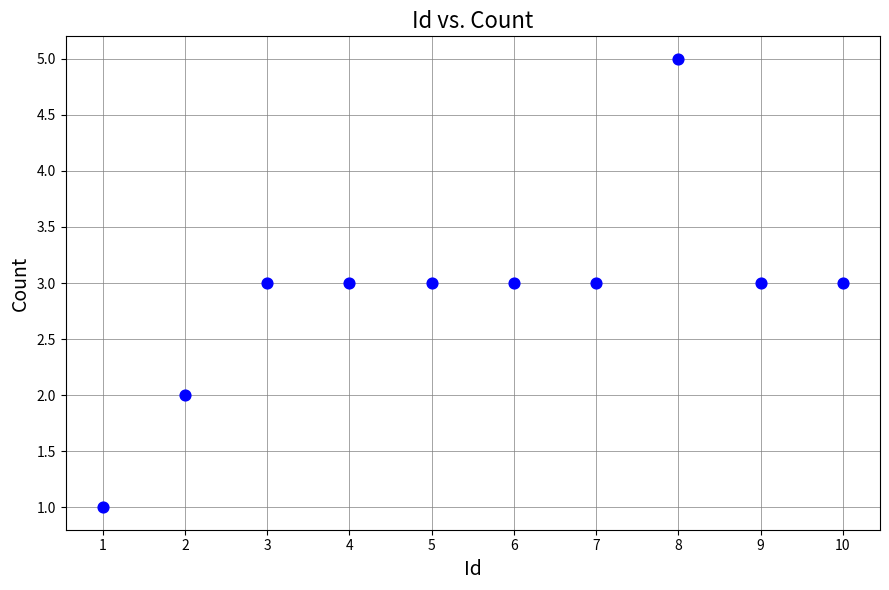

What is the range of Y values (max minus min)?

4